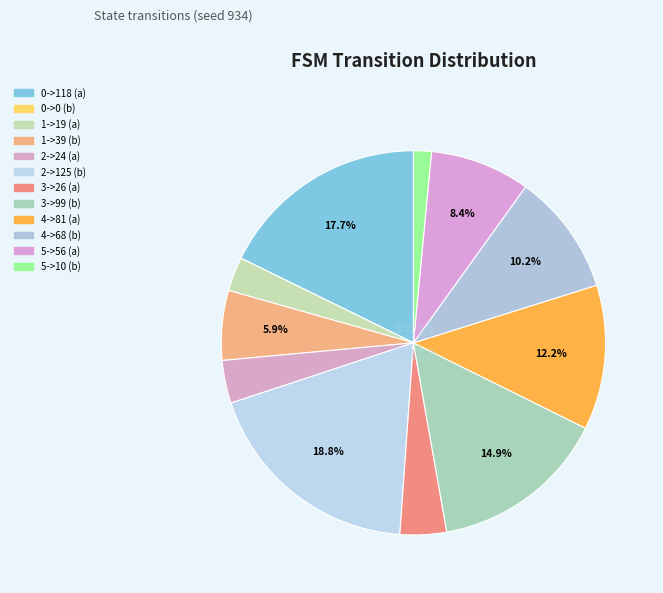

How many slices are in this pie chart?

12